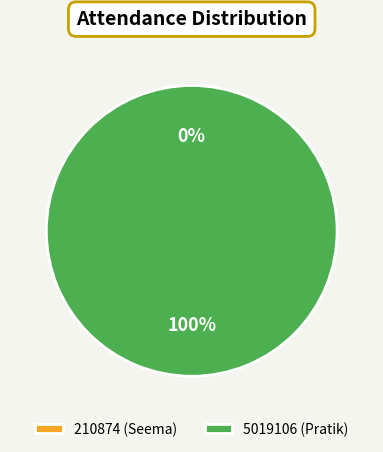

Rank the categories by value from highest to lowest.

5019106 (Pratik), 210874 (Seema)